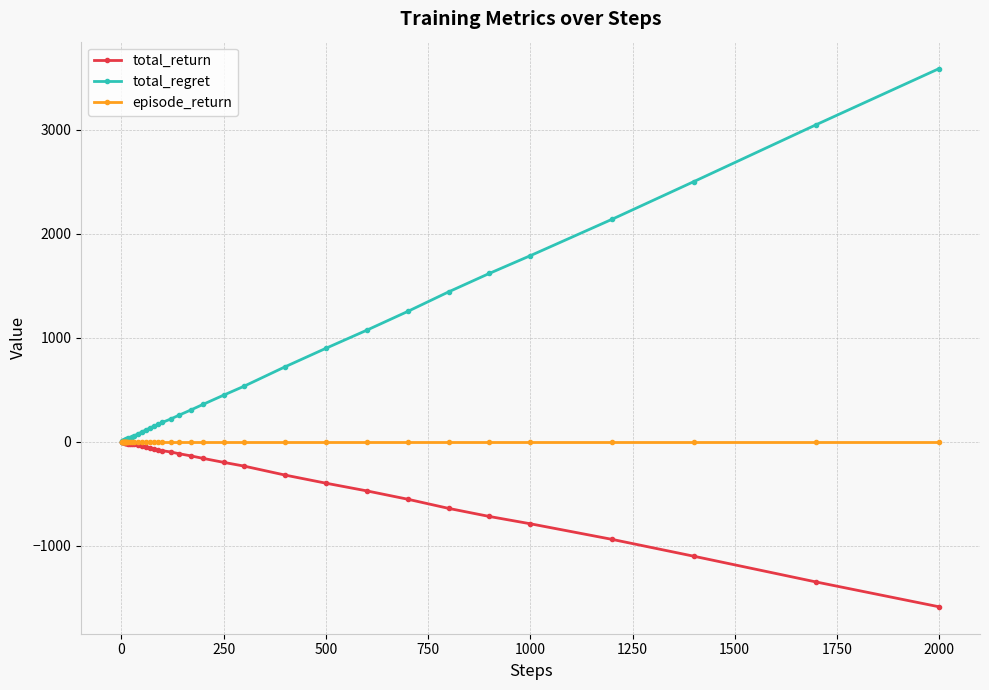

What are all the series names shown in the legend?

total_return, total_regret, episode_return